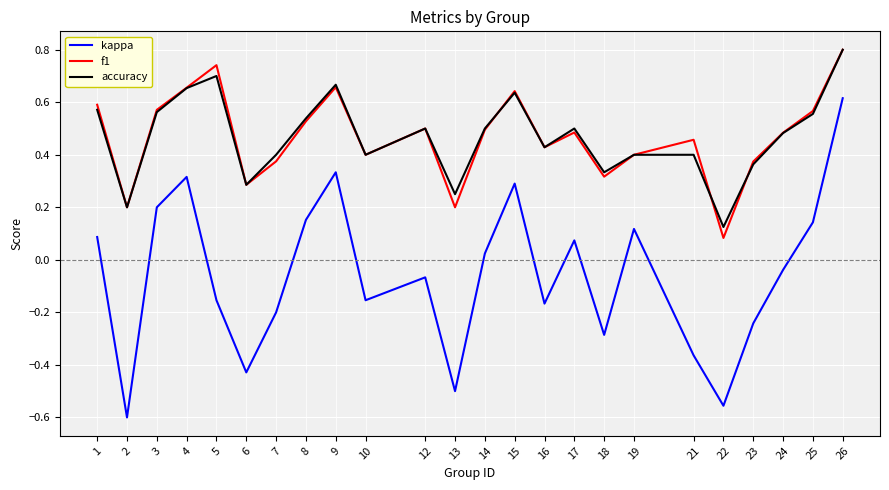

Where is f1 nearest to the value 0?

22